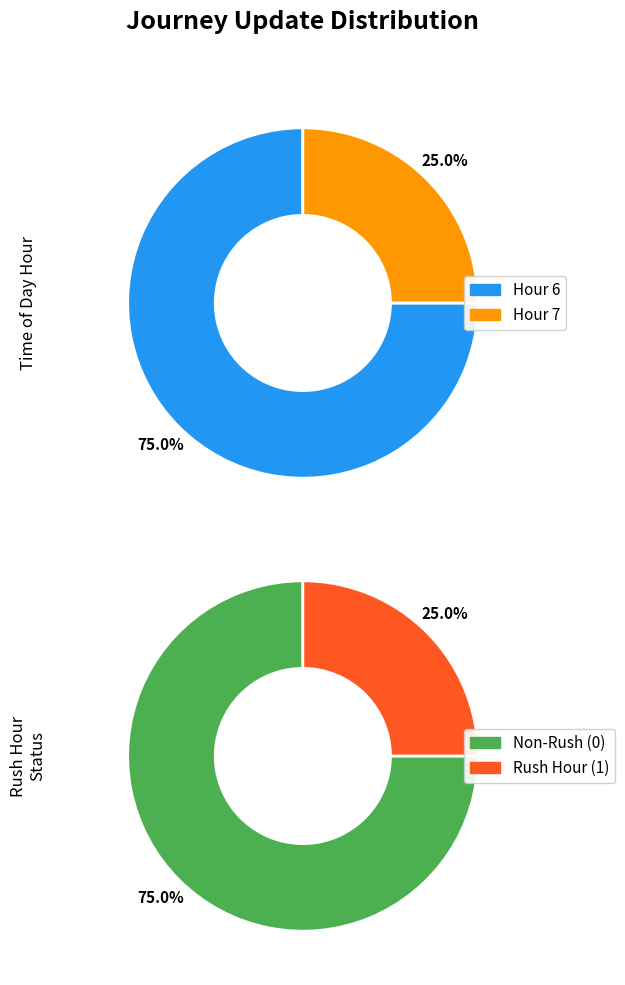

How many slices are in this pie chart?

2